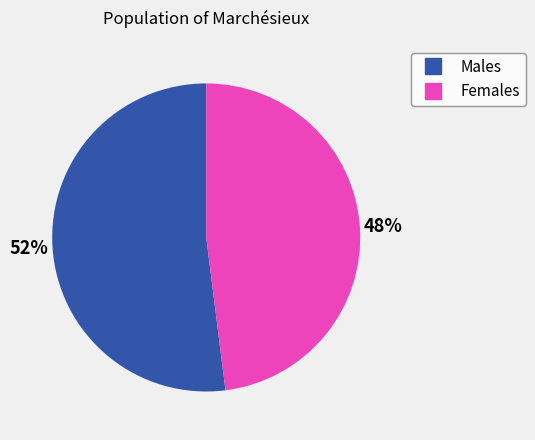

Is there a majority slice in this chart?

Yes